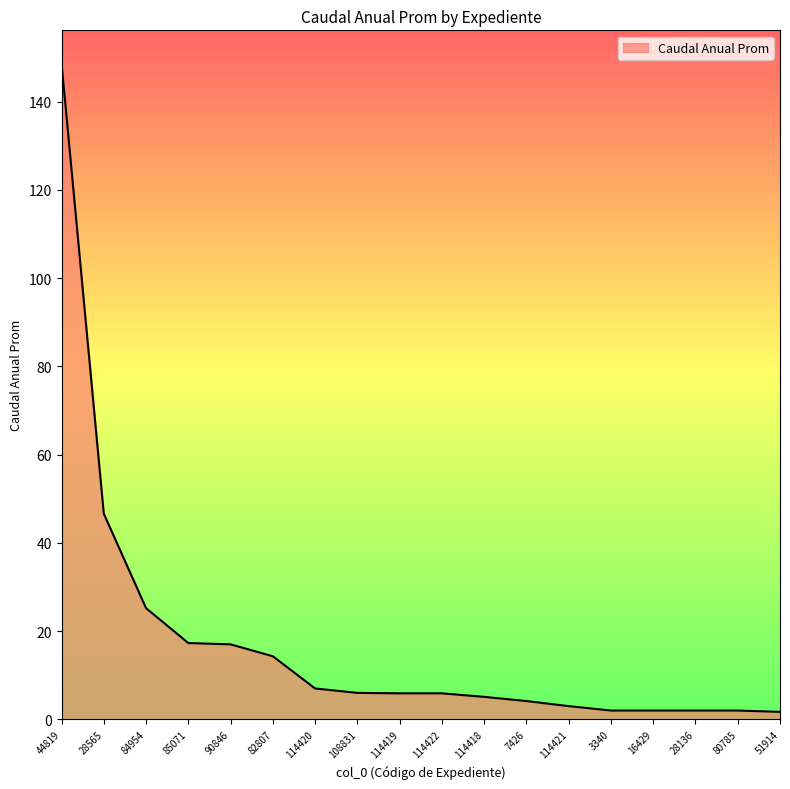

Count the number of data series in this chart.

1